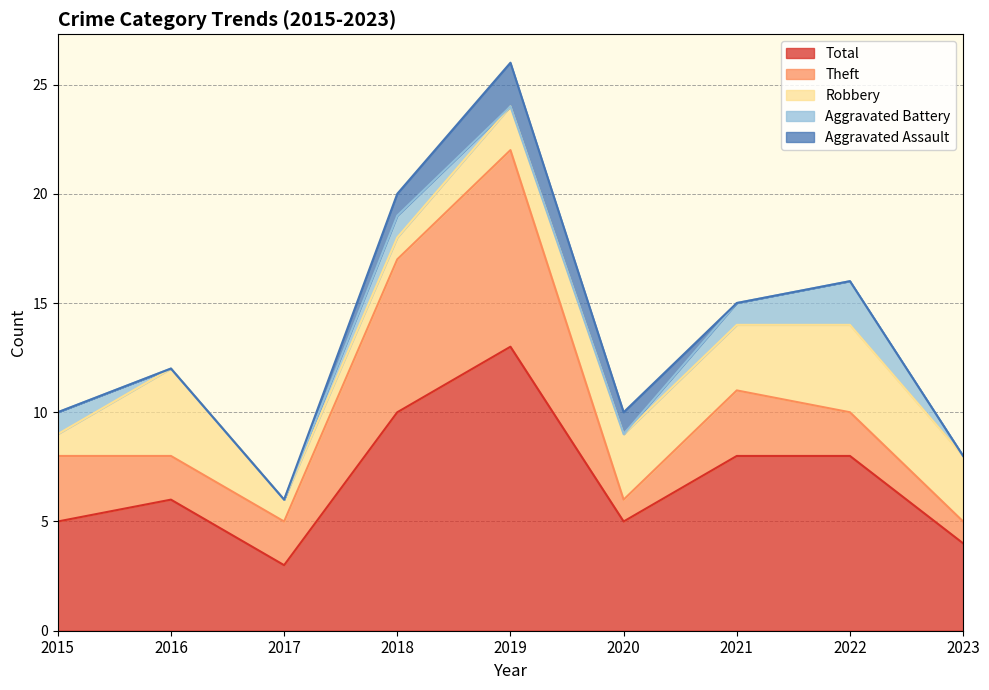

Reading right to left, list all the values displayed in this chart.

Robbery: 3	4	3	3	2	1	1	4	1
Theft: 1	2	3	1	9	7	2	2	3
Aggravated Assault: 0	0	0	1	2	1	0	0	0
Aggravated Battery: 0	2	1	0	0	1	0	0	1
Total: 4	8	8	5	13	10	3	6	5